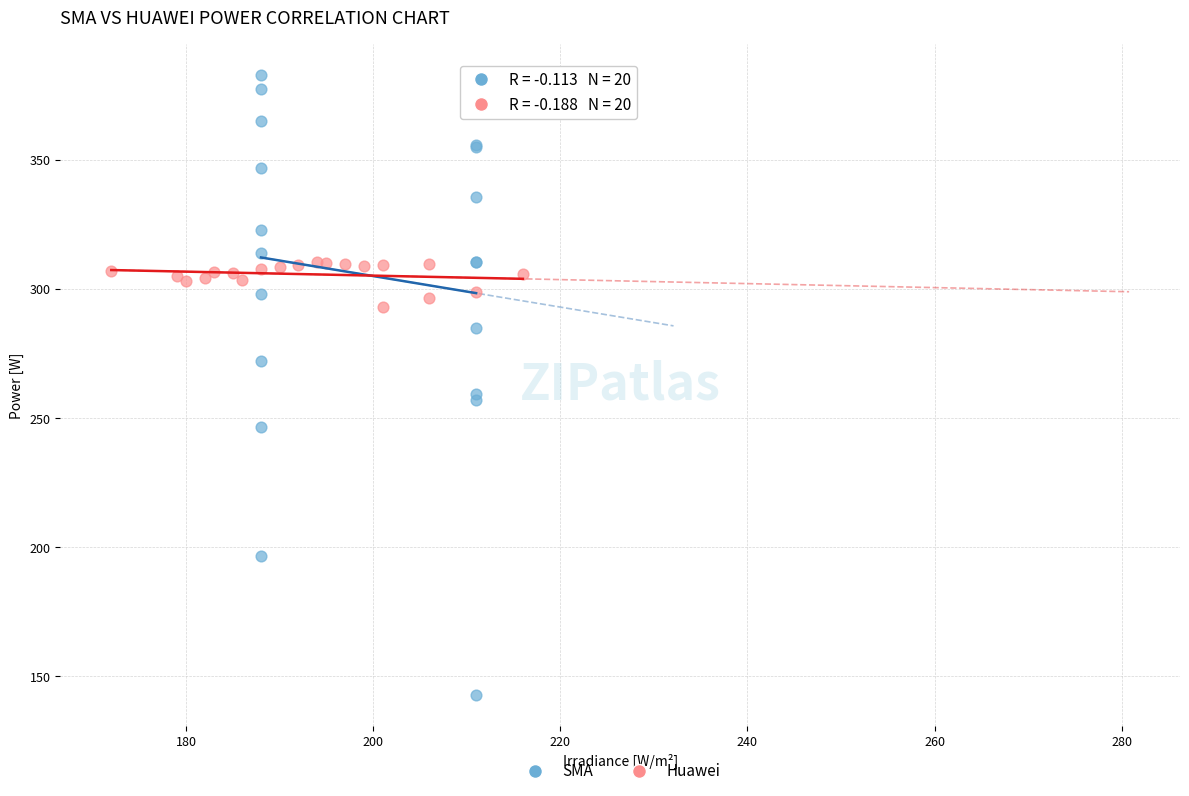

Which series contains the lowest Y value?

SMA